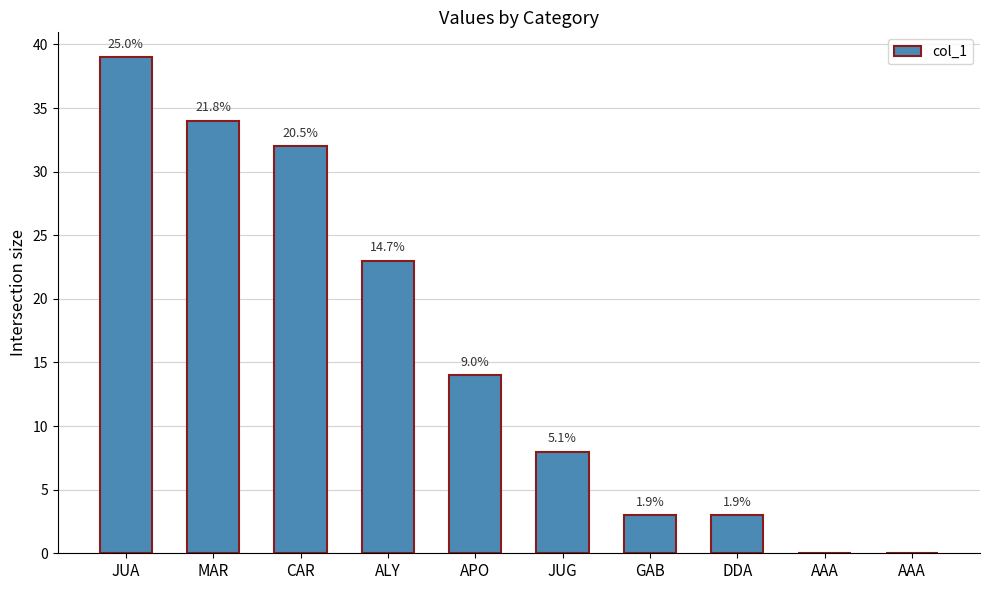

Reading left to right, extract all data points from this chart.

39	34	32	23	14	8	3	3	0	0